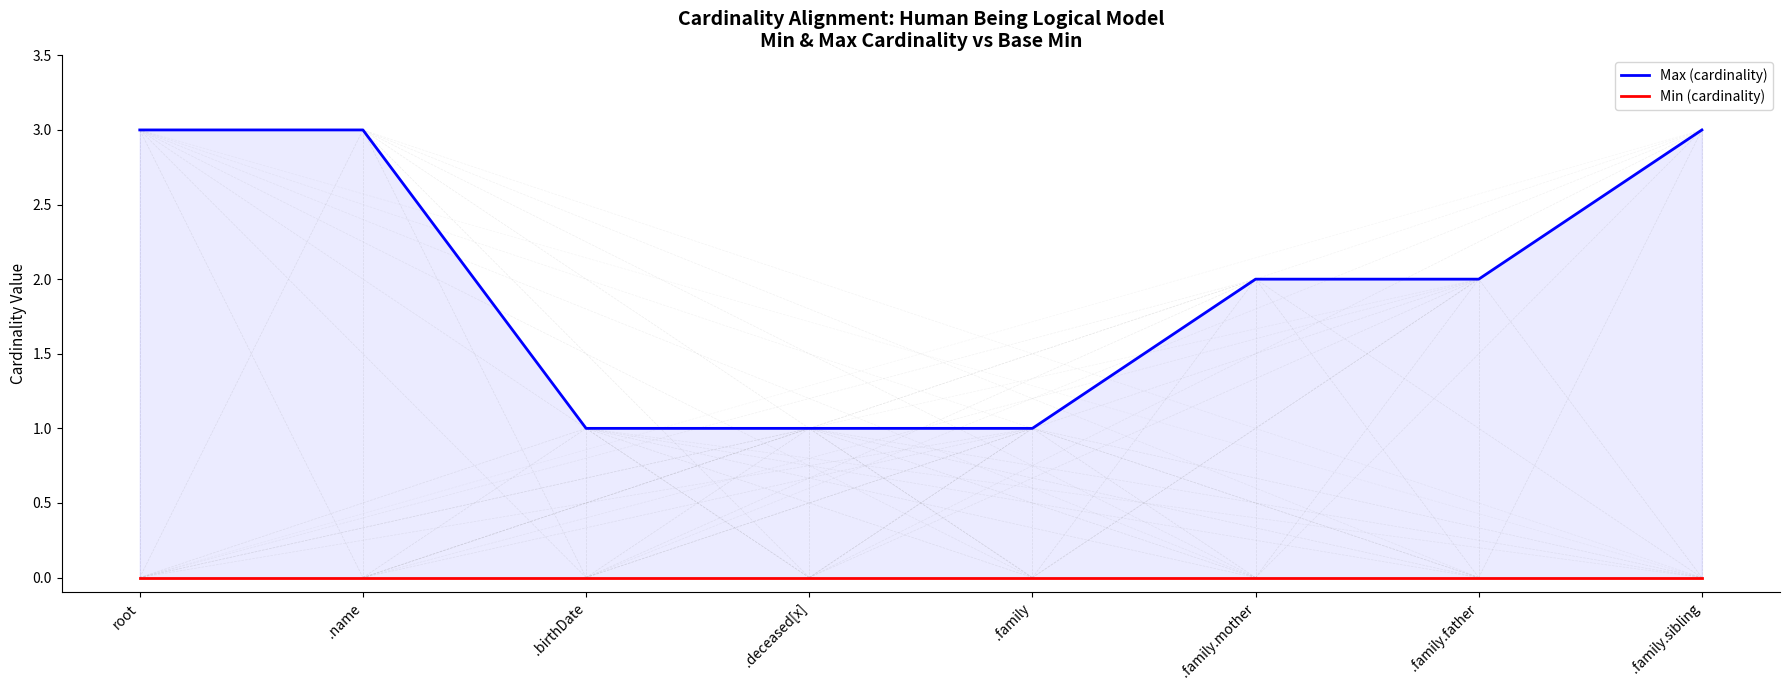

What is the difference between the highest and lowest values at .family?

1